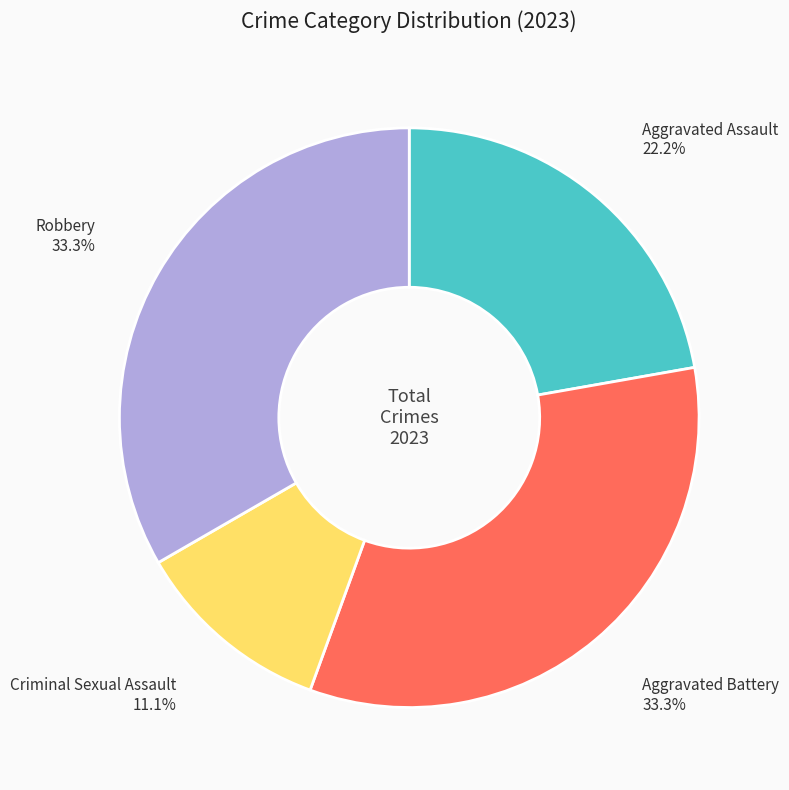

To the nearest percent, what is the difference between the largest and smallest slice percentages?

22%